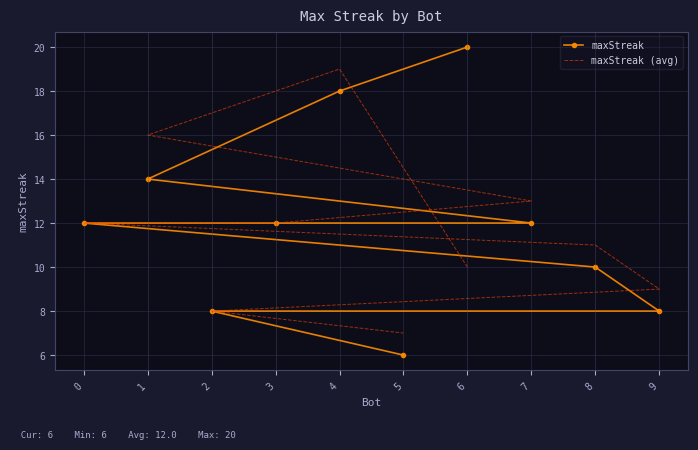

At 8, list the series in order from smallest to largest.

maxStreak, maxStreak (avg)